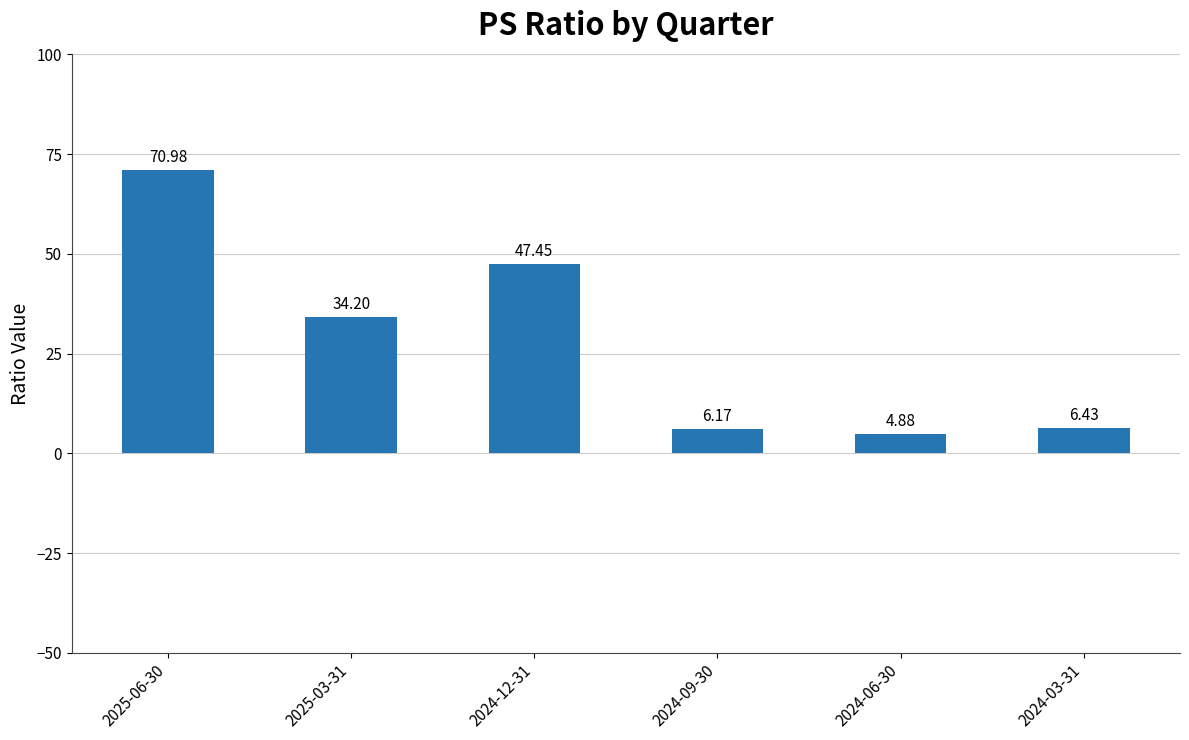

Are the bars horizontal?

No